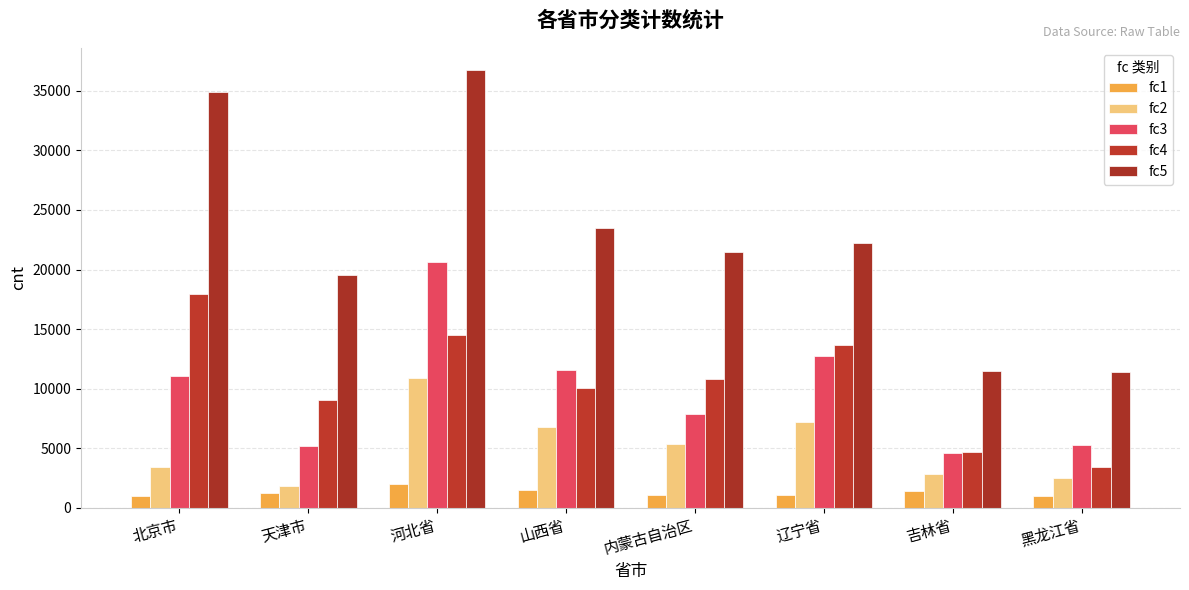

At which label does fc4 first exceed 10794?

北京市